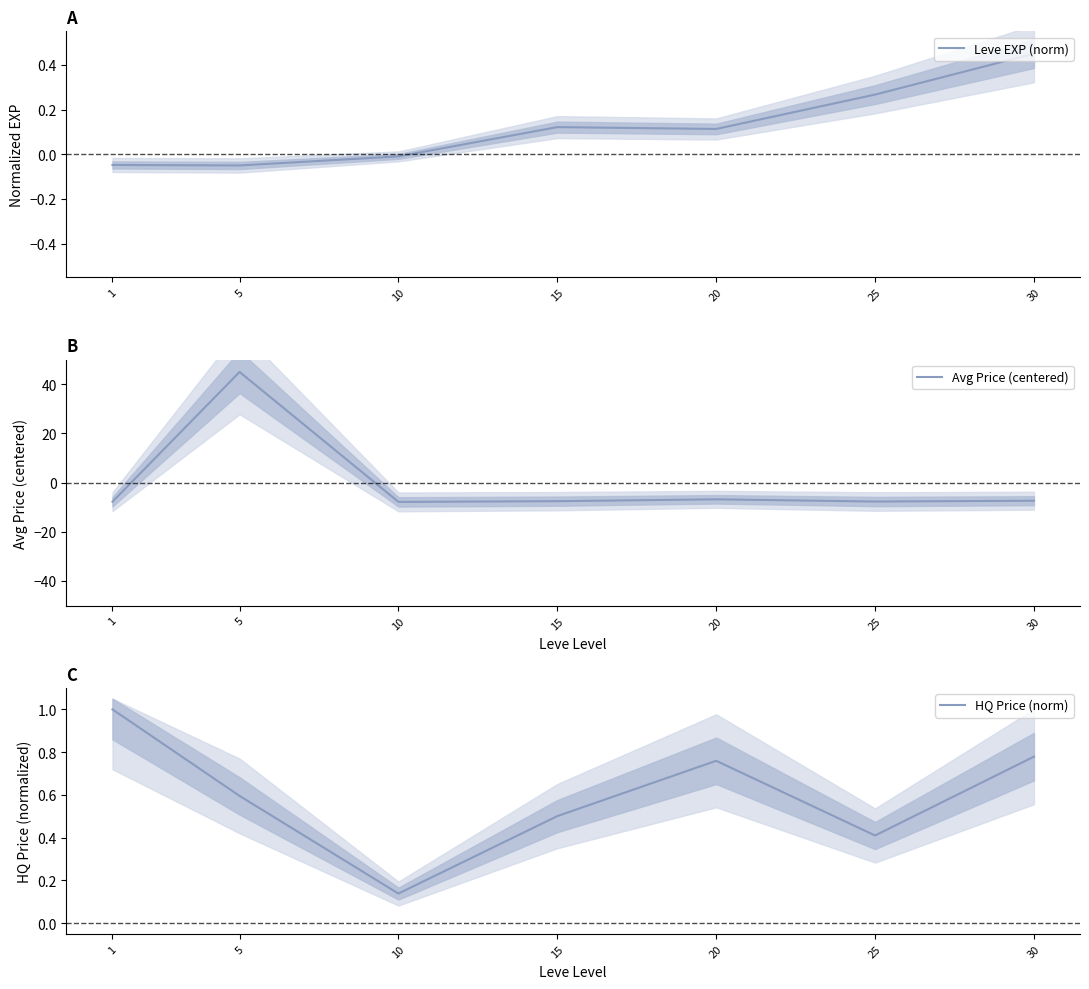

What is the difference between the maximum and minimum values in the Leve EXP (norm) series?

0.5